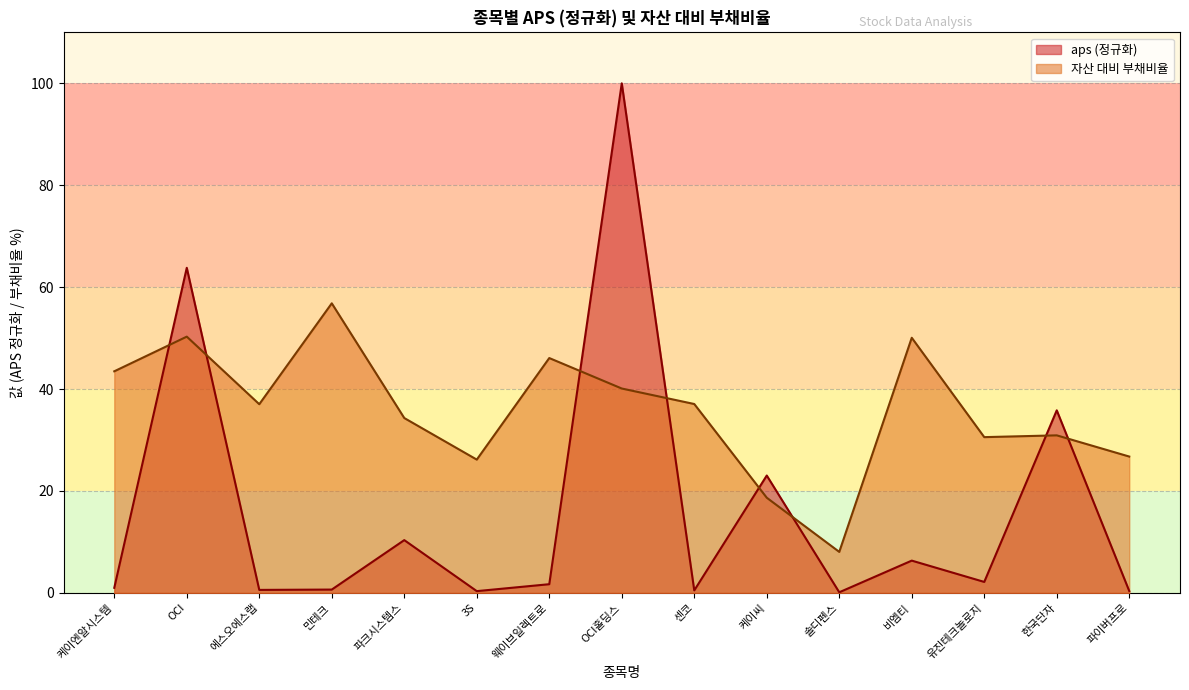

How many lines are shown in the chart?

2